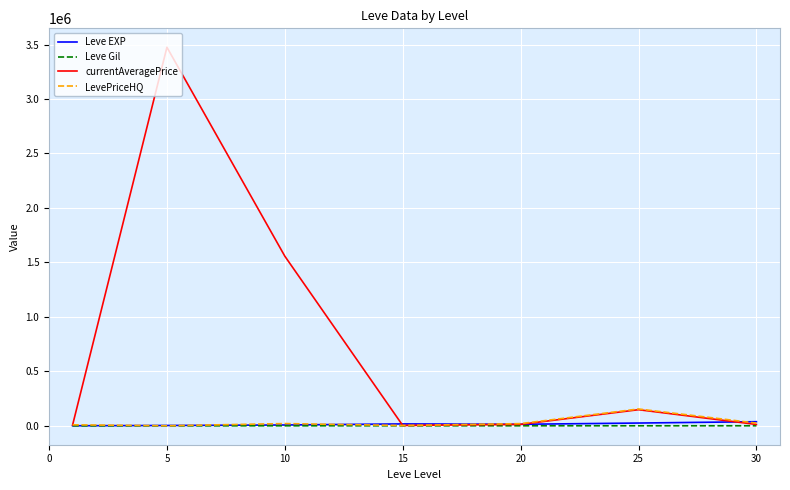

What is the maximum value shown in the chart?

3475330.0